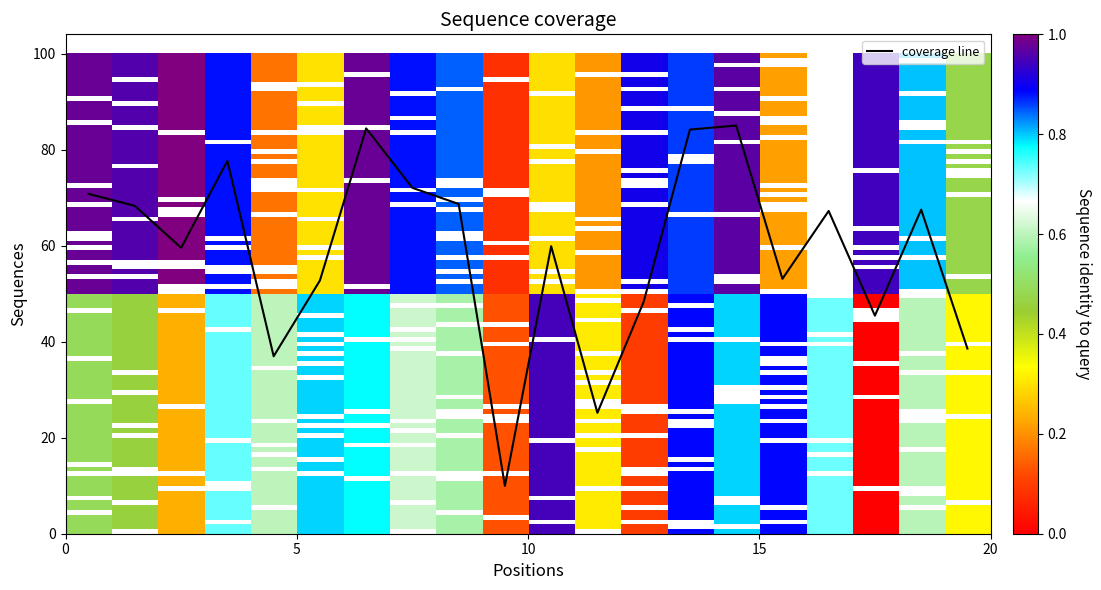

What is the greatest value displayed?

85.0